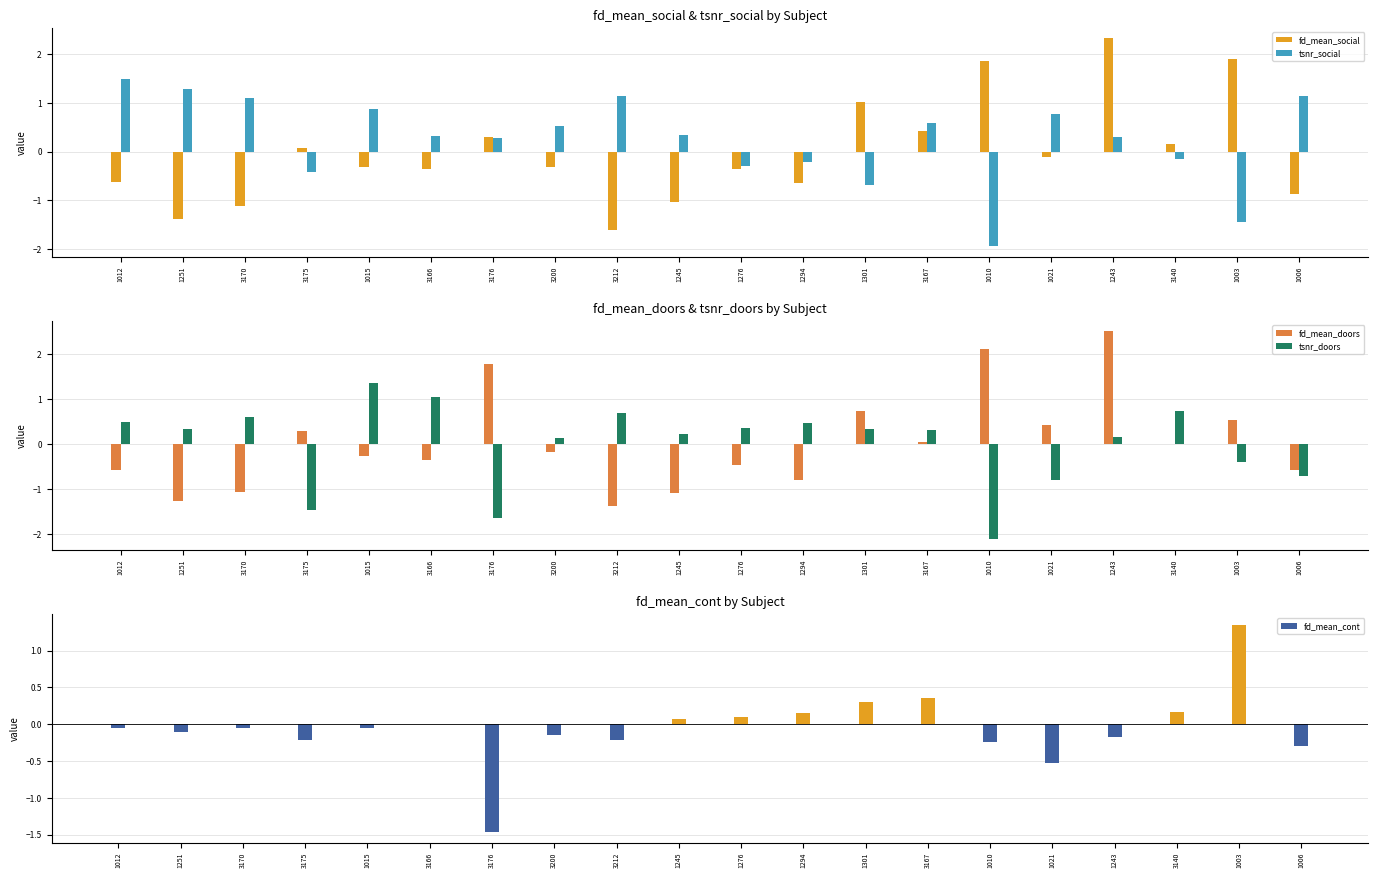

At which label does fd_mean_cont reach its minimum?

3176